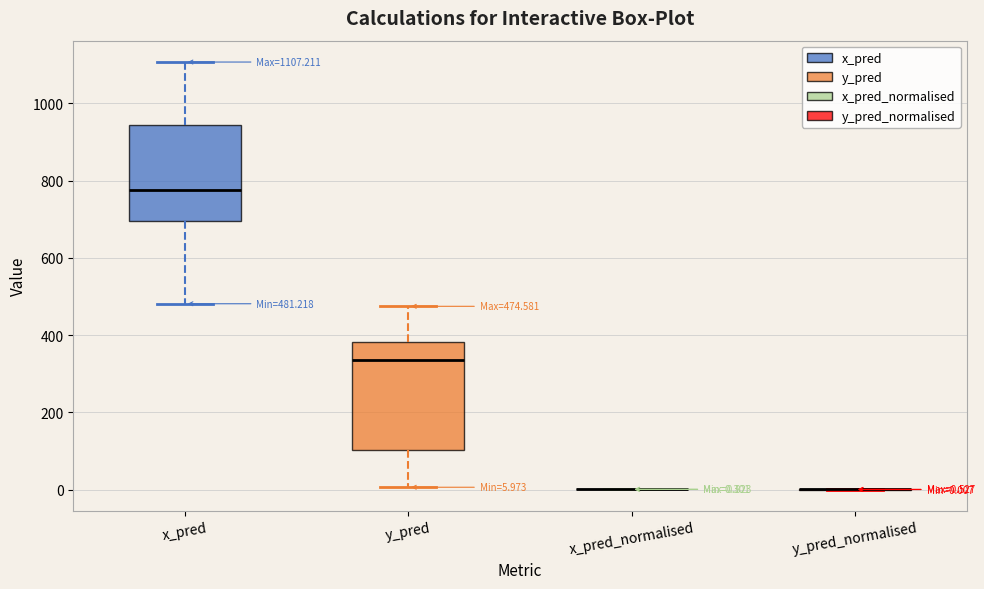

Which box is the tallest, from its lower edge to its upper edge?

y_pred